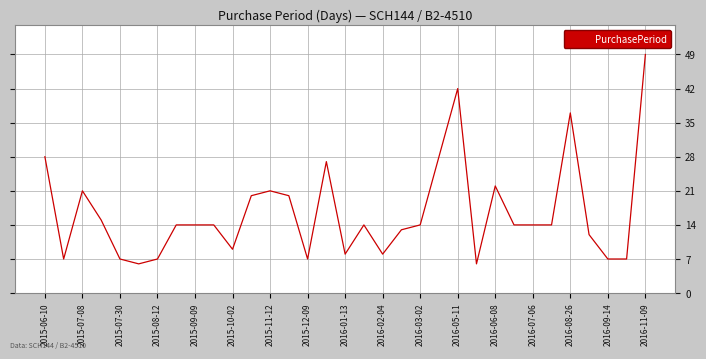

Reading left to right, list all the values displayed in this chart.

28	7	21	15	7	6	7	14	14	14	9	20	21	20	7	27	8	14	8	13	14	28	42	6	22	14	14	14	37	12	7	7	49